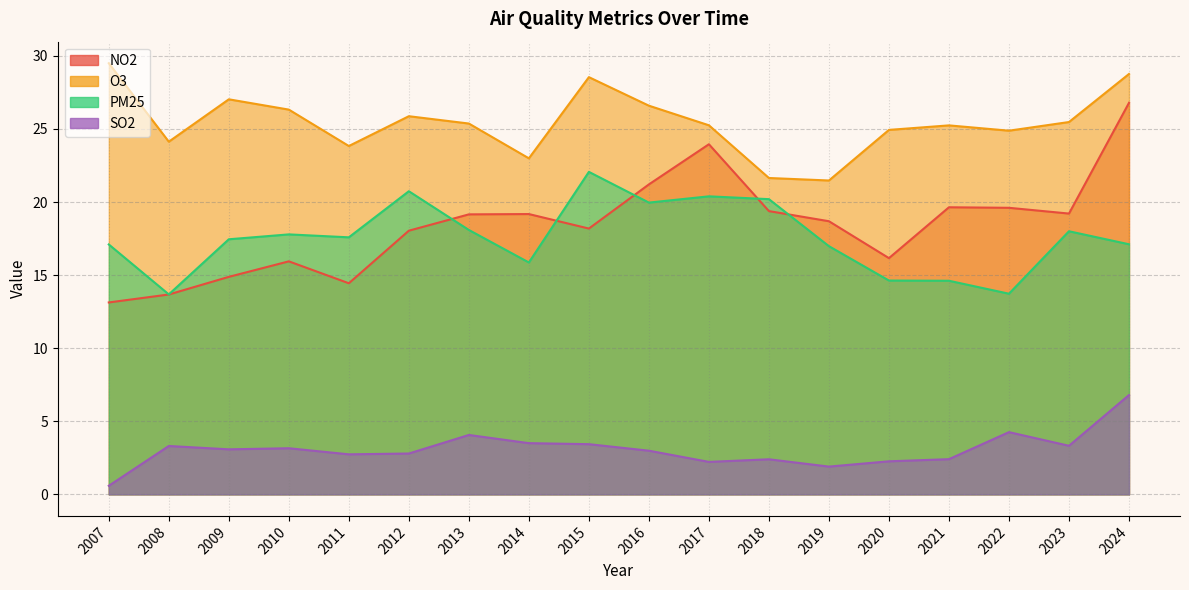

True or false: O3 and PM25 intersect in this chart.

False